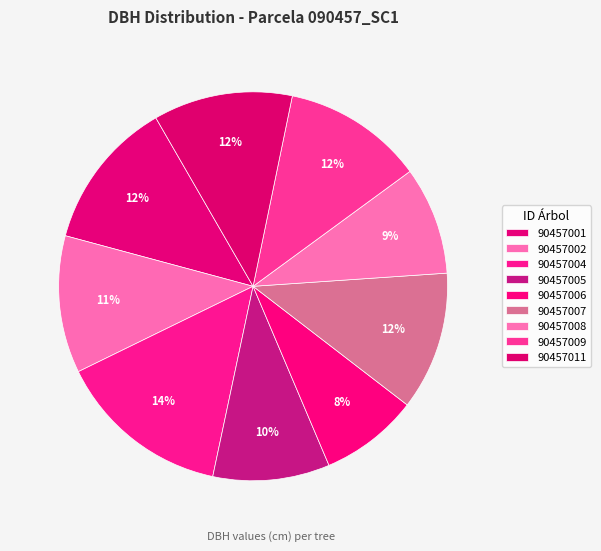

To the nearest percent, what is the difference between the 90457004 and 90457006 slice percentages?

6%